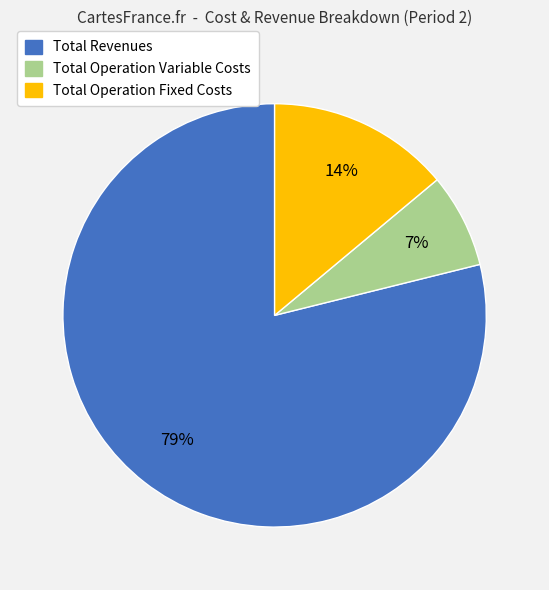

What percentage is the Total Operation Fixed Costs slice, to the nearest percent?

14%